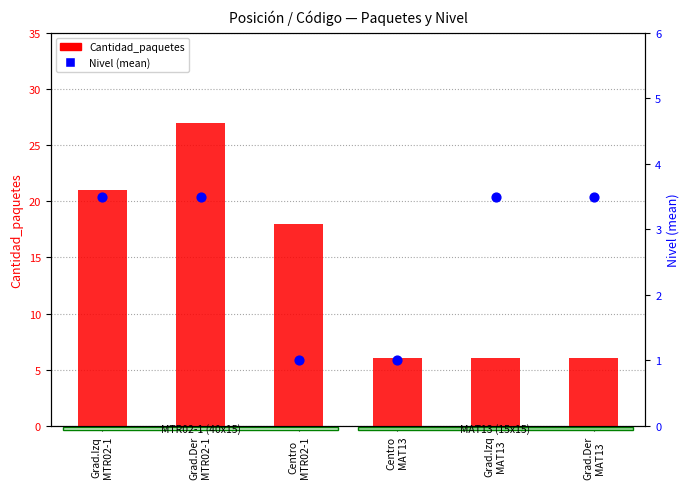

Which series has the widest spread of Y values?

Cantidad_paquetes